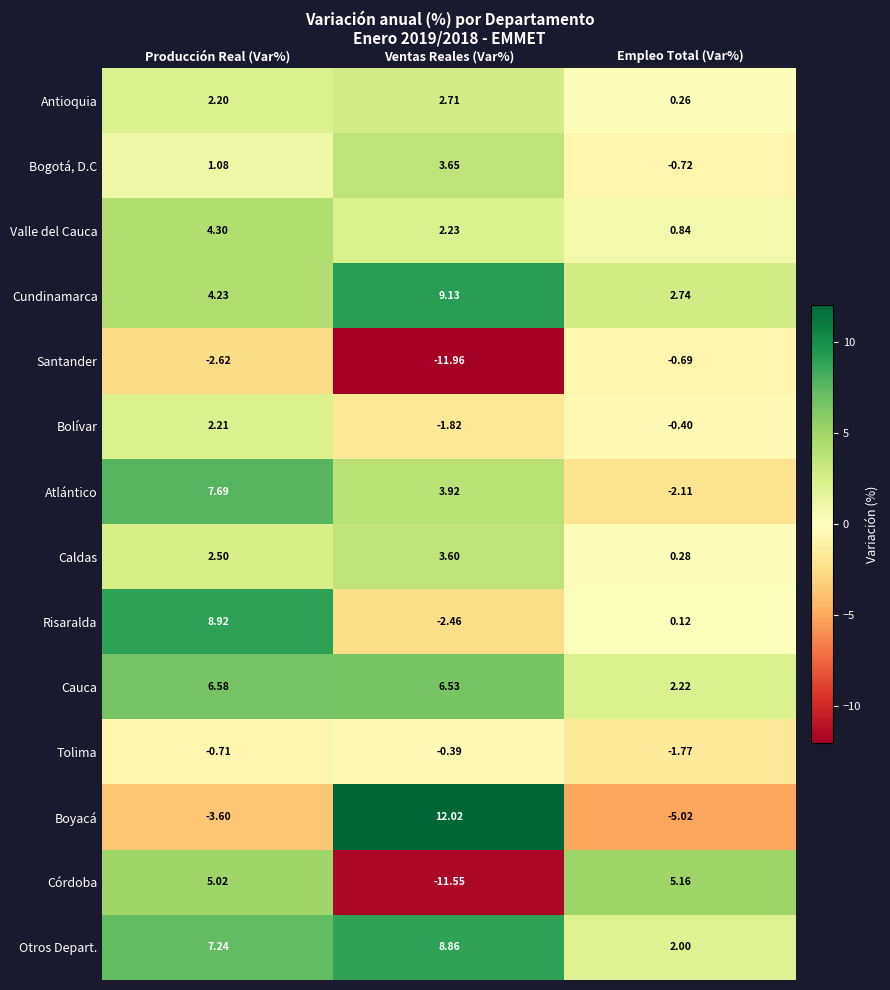

Which series has the widest spread of values?

Boyacá